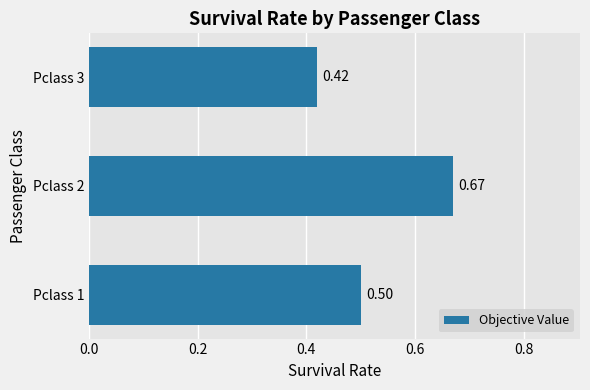

What is the average value?

0.5